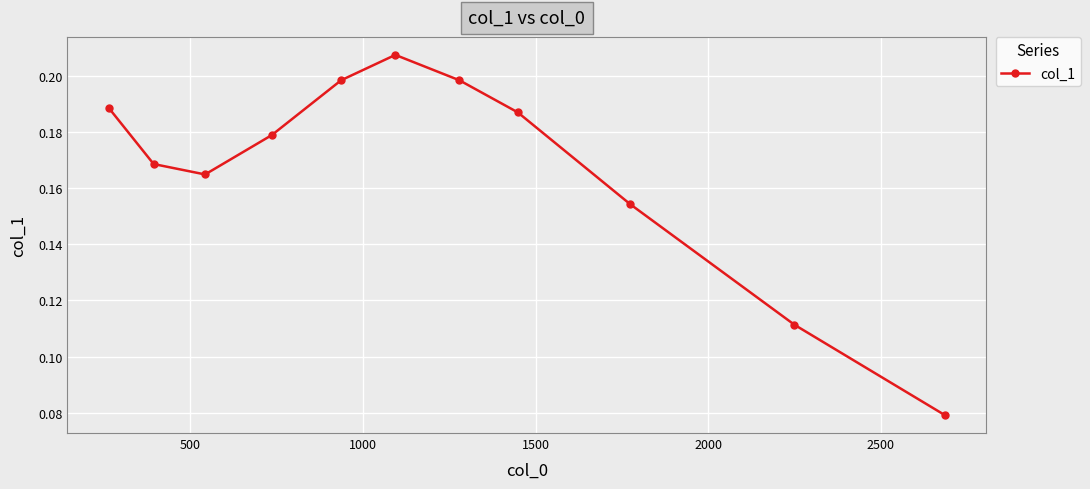

True or false: there are more than 2 points higher than both neighbors.

False